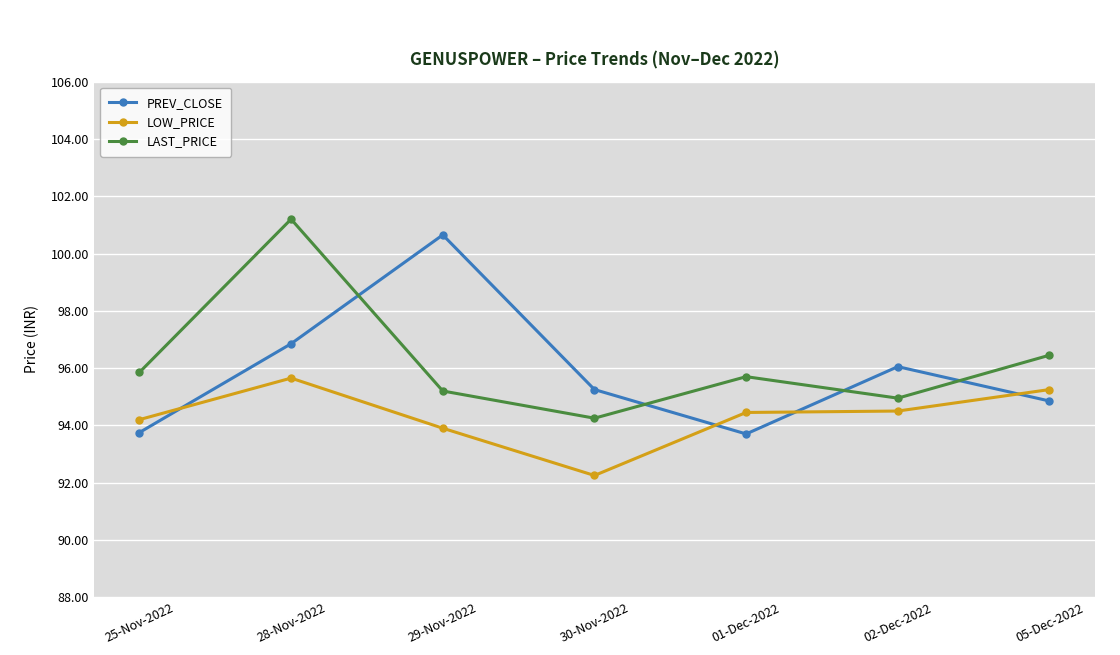

The value of LOW_PRICE at 02-Dec-2022 is 151.9. True or false?

False